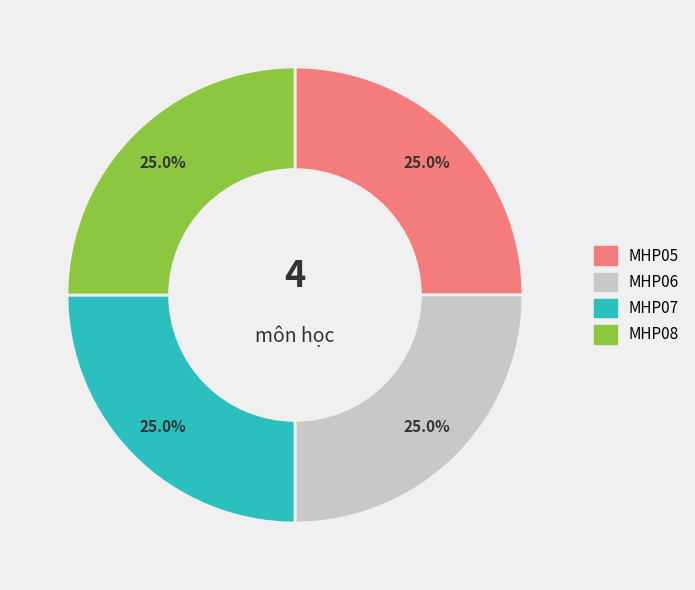

What is the ratio of the value at MHP08 to the value at MHP06?

1.0